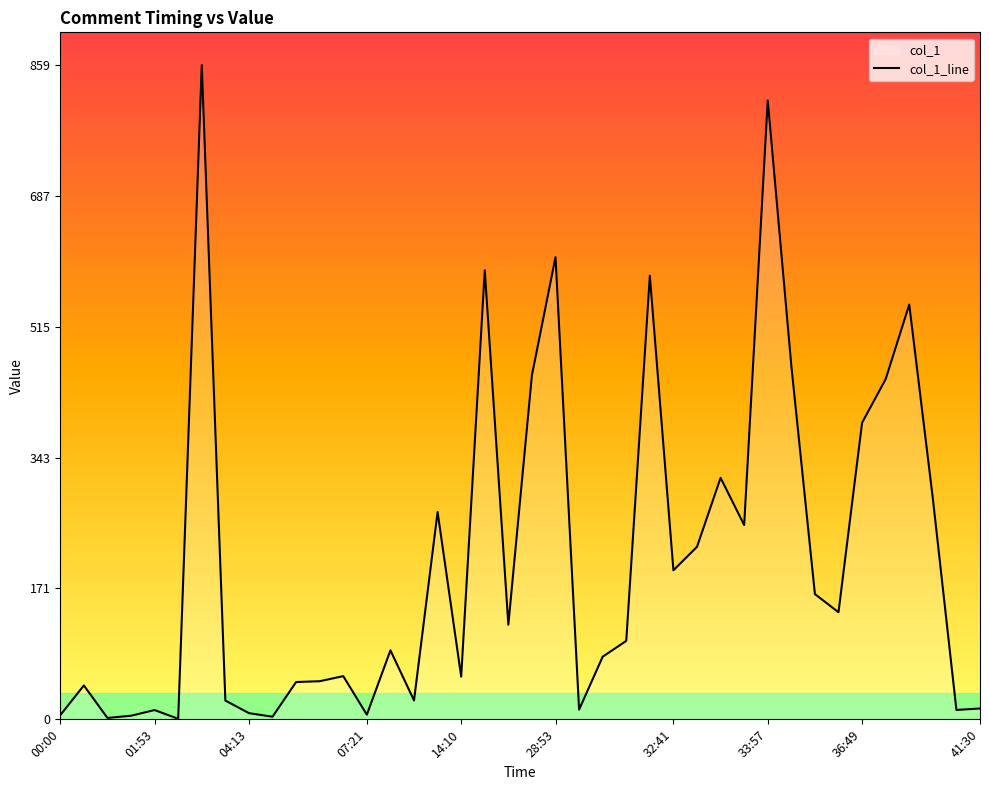

How many interior local valleys (lower than both neighbors) does the data have?

12